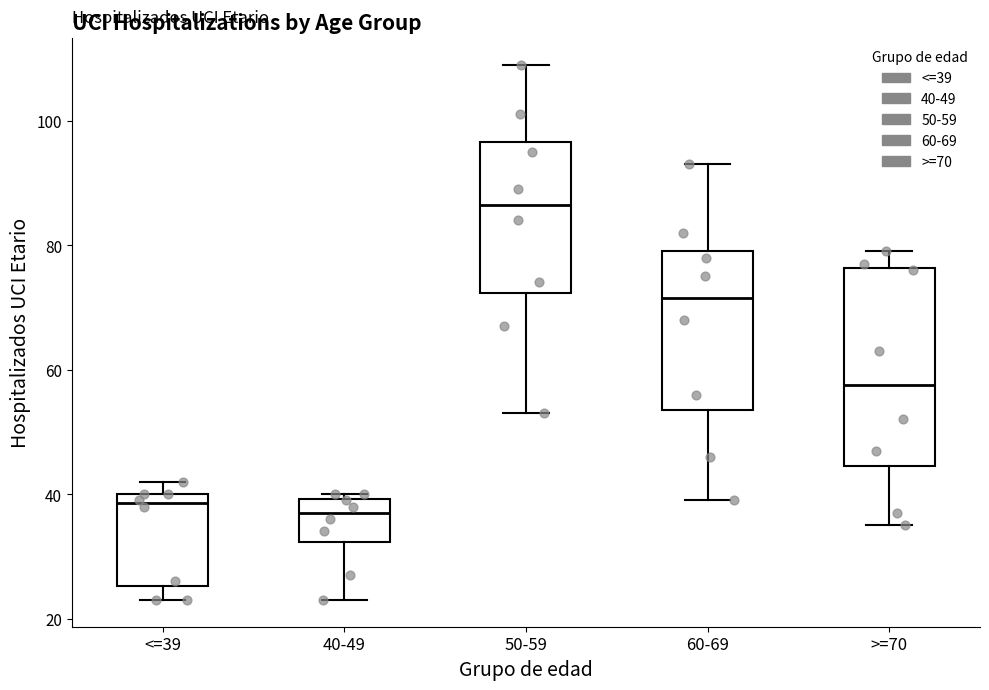

Reading left to right, transcribe this box plot: for each box, give where its median line is, the range the box spans, and where its two whiskers end, as read against the y-axis. The values are not printed on the chart, so give them approximately, as read against the axis.

<=39: median 38, box 26 to 40, whiskers 24 to 42
40-49: median 38, box 32 to 40, whiskers 24 to 40 (just above the box's upper edge)
50-59: median 86, box 72 to 96, whiskers 54 to 110
60-69: median 72, box 54 to 80, whiskers 40 to 94
>=70: median 58, box 44 to 76, whiskers 36 to 80